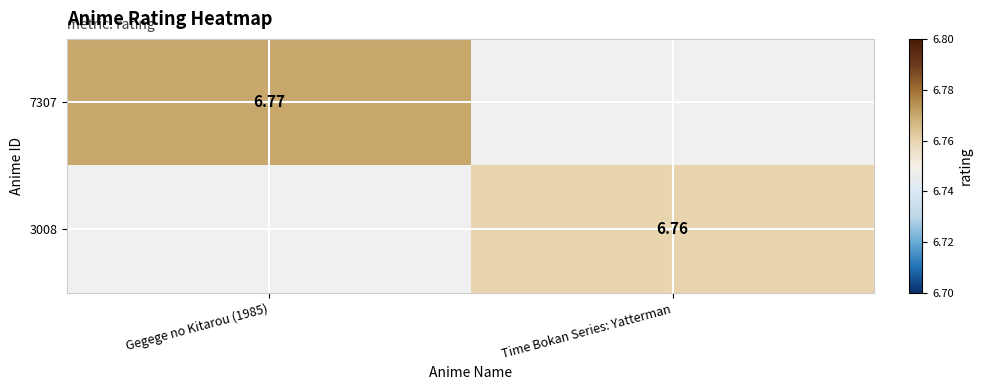

Is it true that 7307 equals 6.8 at Gegege no Kitarou (1985)?

True